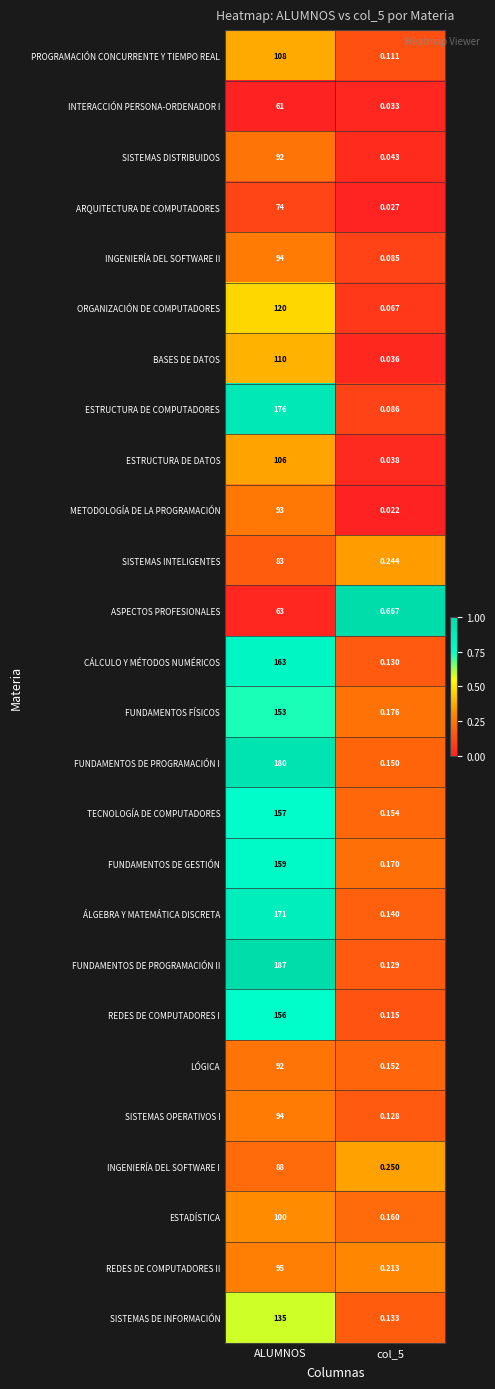

At which label does ARQUITECTURA DE COMPUTADORES reach its peak?

ALUMNOS